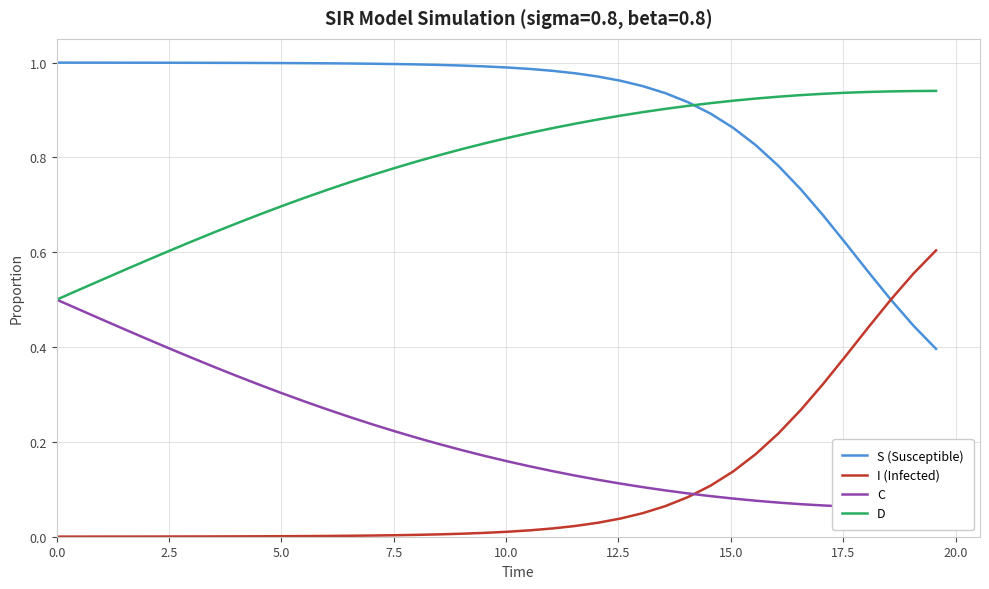

True or false: I (Infected) and D intersect in this chart.

False